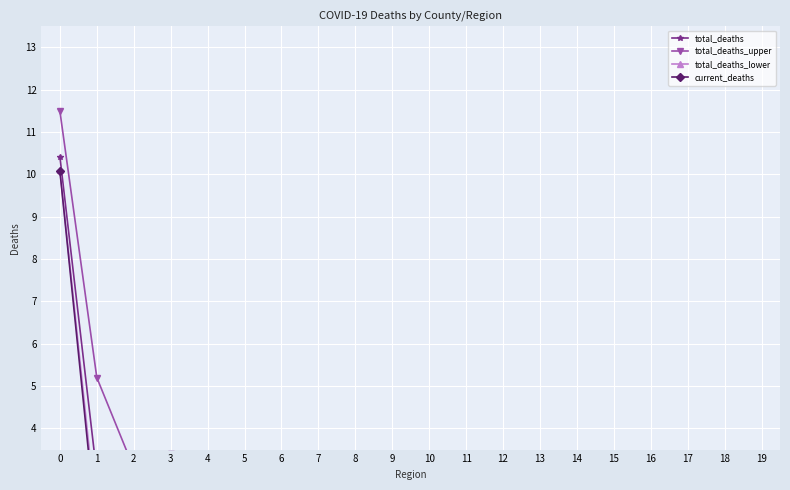

How many distinct data groups are displayed?

4